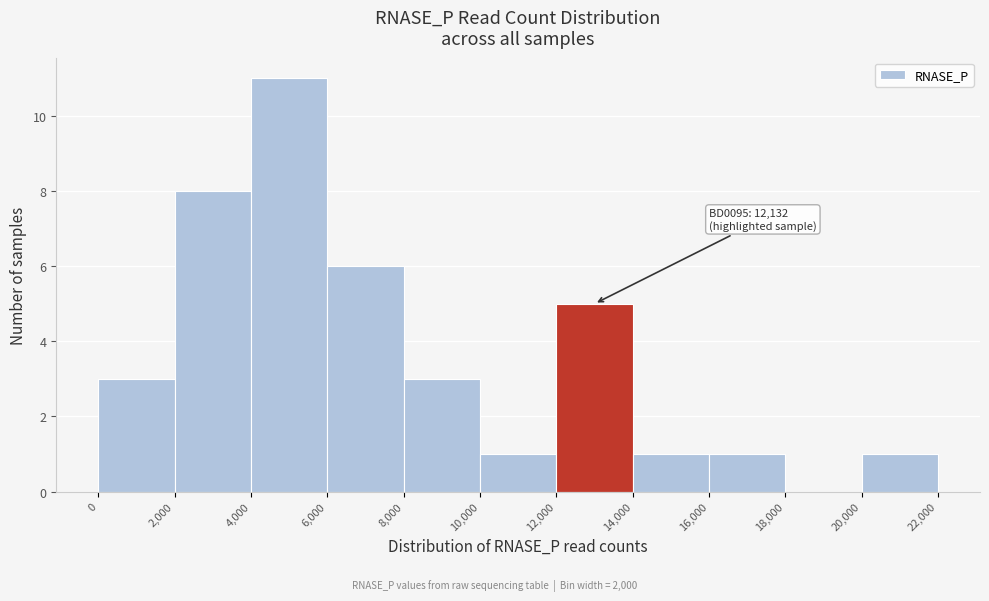

Over which range of the x-axis is the bar tallest?

4,000 to 6,000